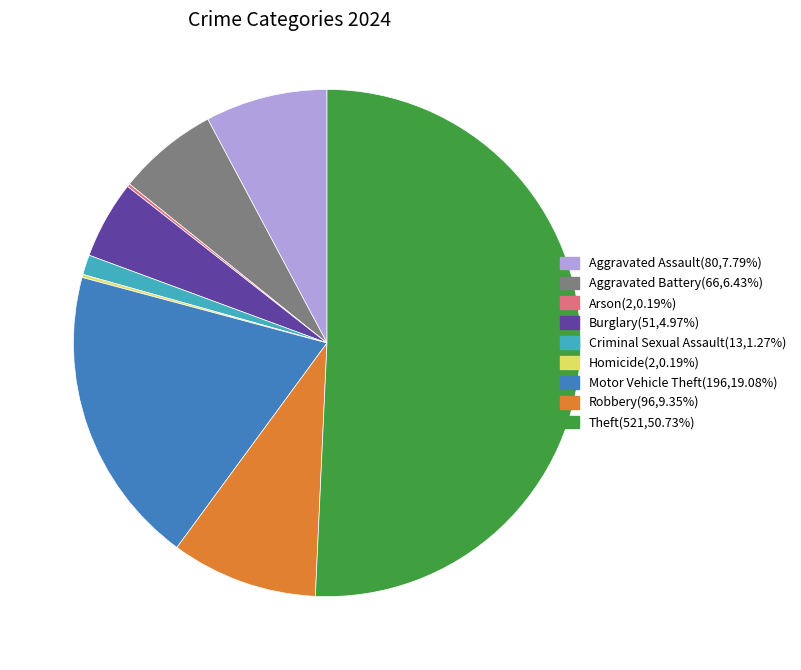

Which category has the biggest portion of the pie?

Theft